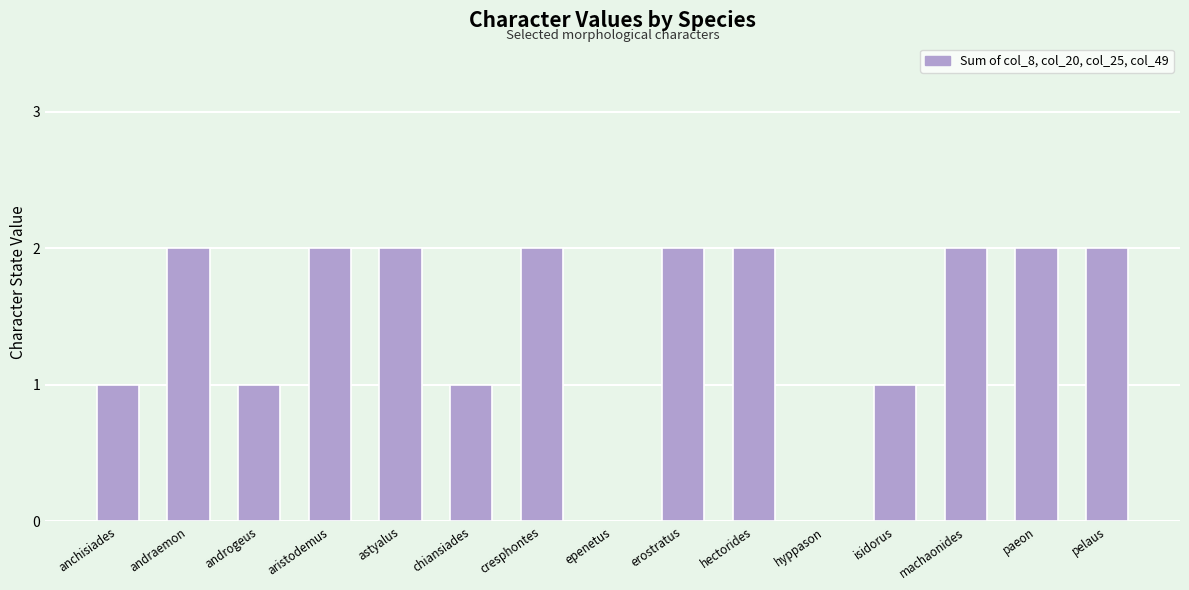

True or false: the data shows 3 at paeon.

False